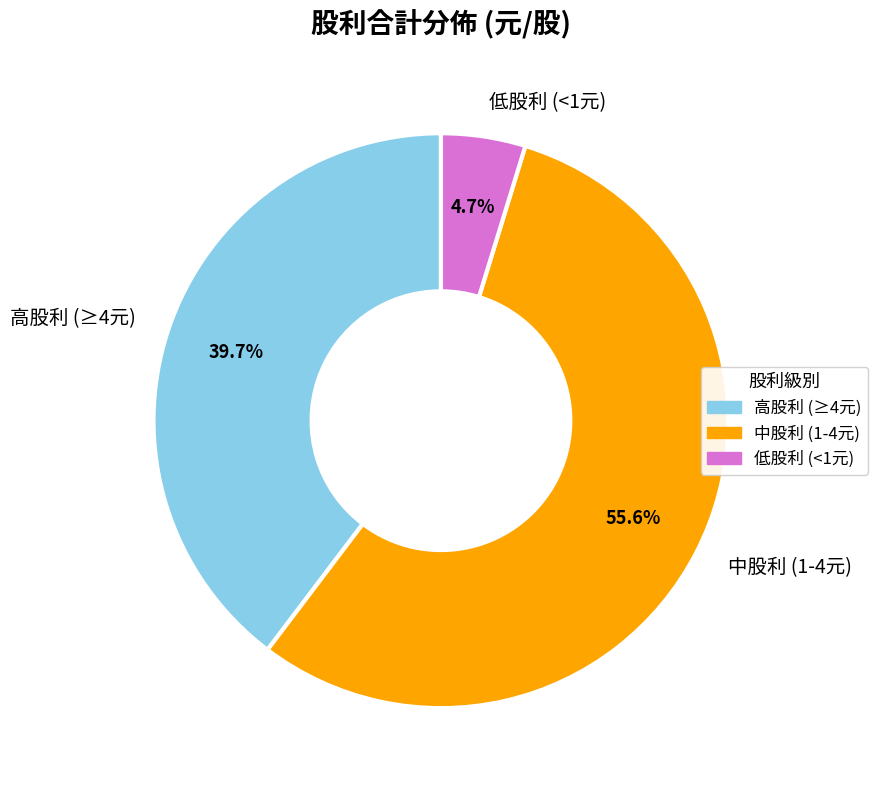

Rank the categories by value from lowest to highest.

低股利 (<1元), 高股利 (≥4元), 中股利 (1-4元)